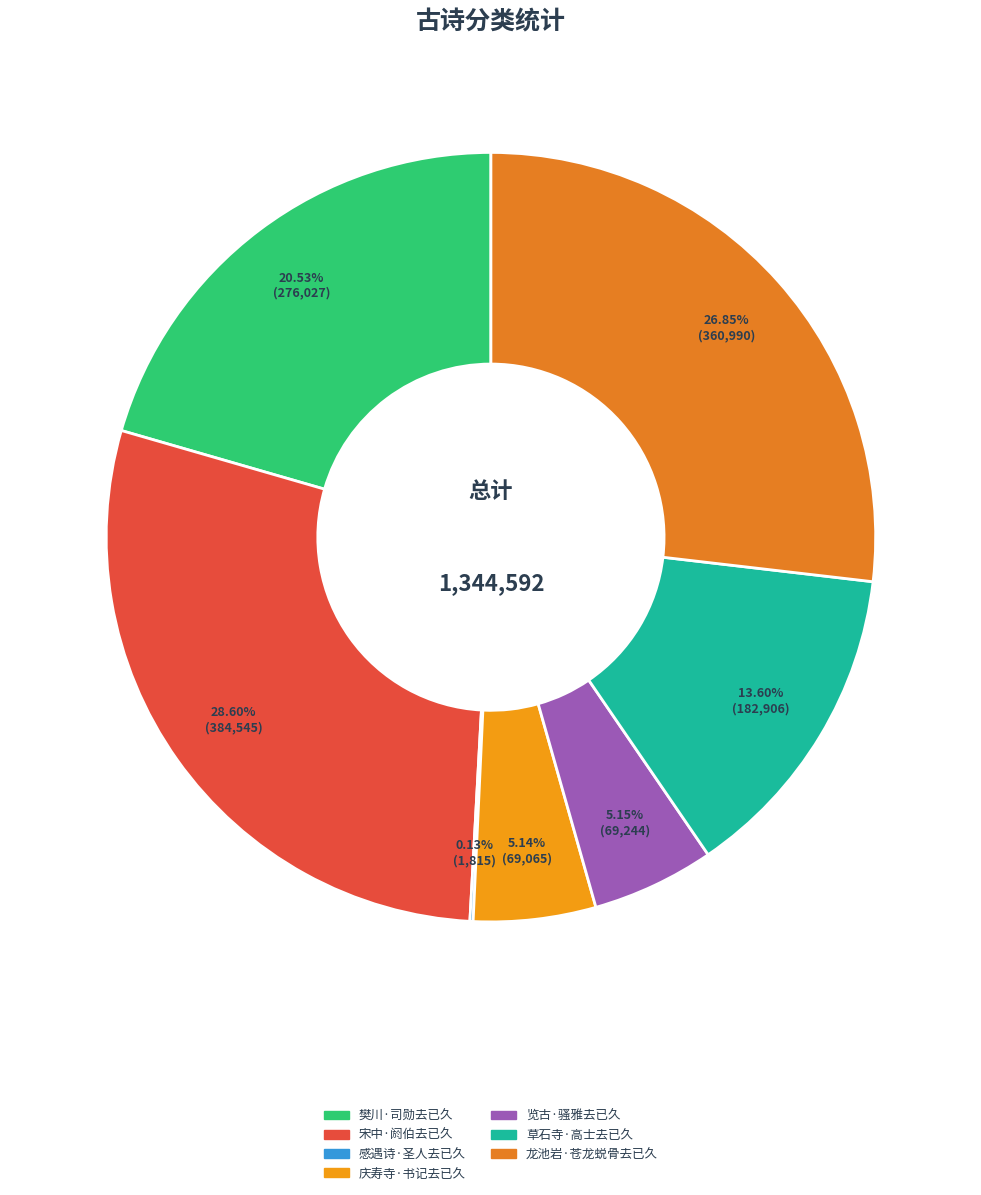

Combined, do 览古·骚雅去已久 and 龙池岩·苍龙蜕骨去已久 account for over 50%?

No